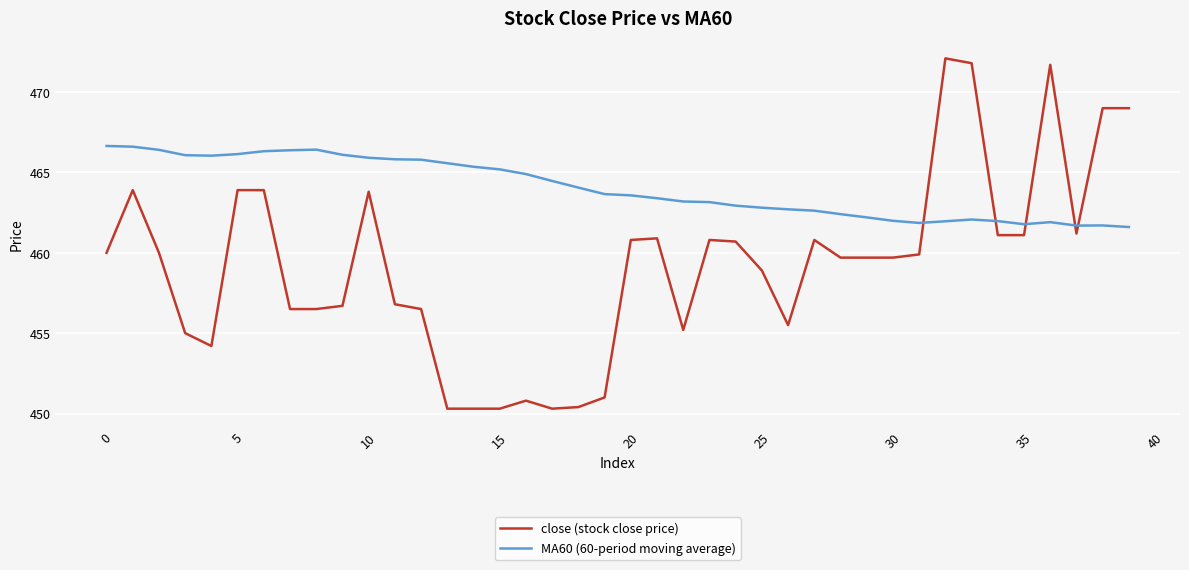

Which series has the largest total across all categories?

MA60 (60-period moving average)